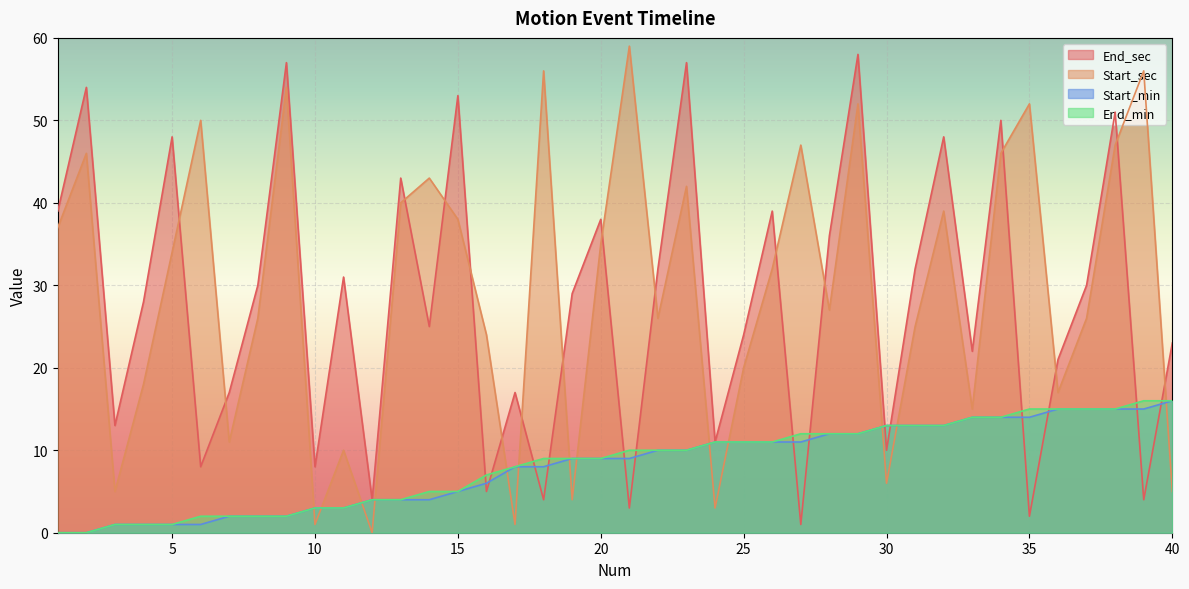

True or false: End_min and Start_min cross at least once.

False